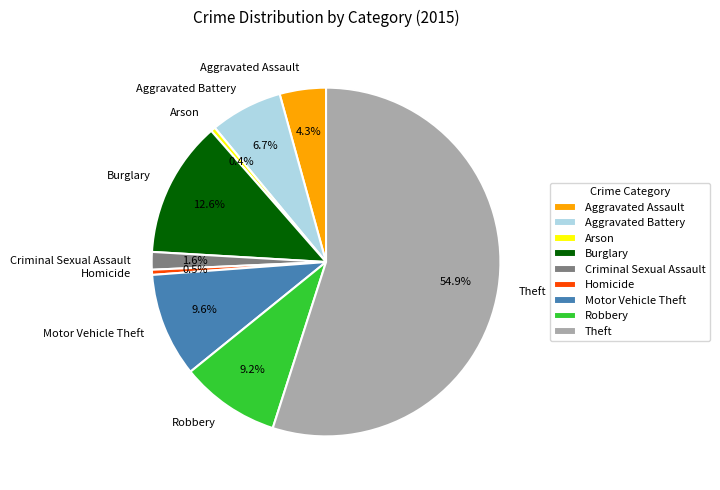

How many slices are in this pie chart?

9